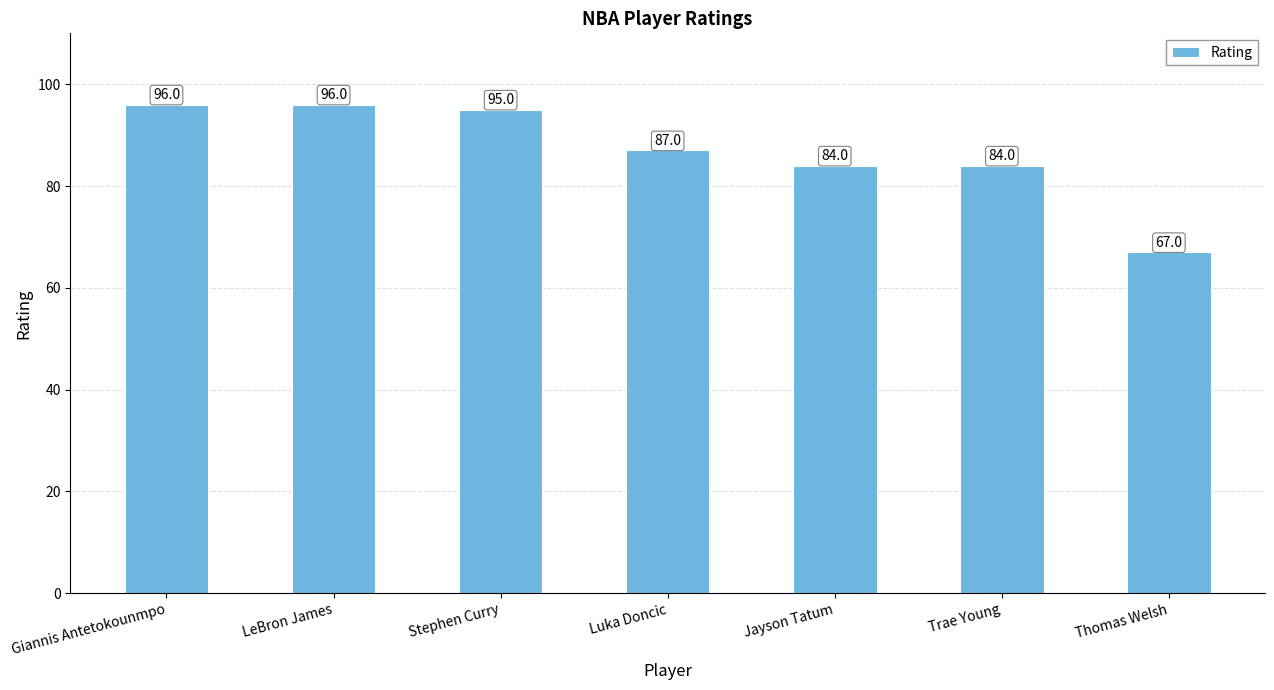

At which label does the data first exceed 87?

Giannis Antetokounmpo